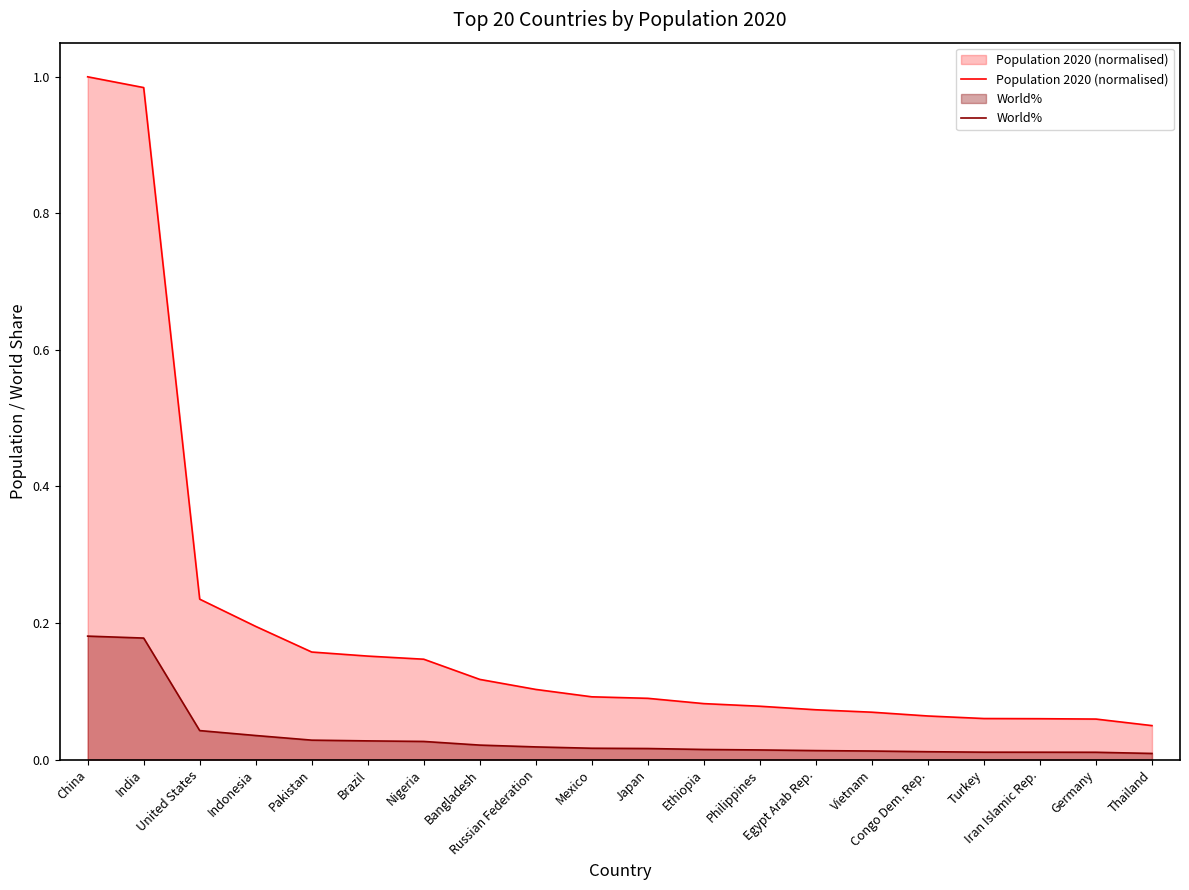

What is the value of the Population 2020 (normalised) point at the 3rd from the left?

0.2